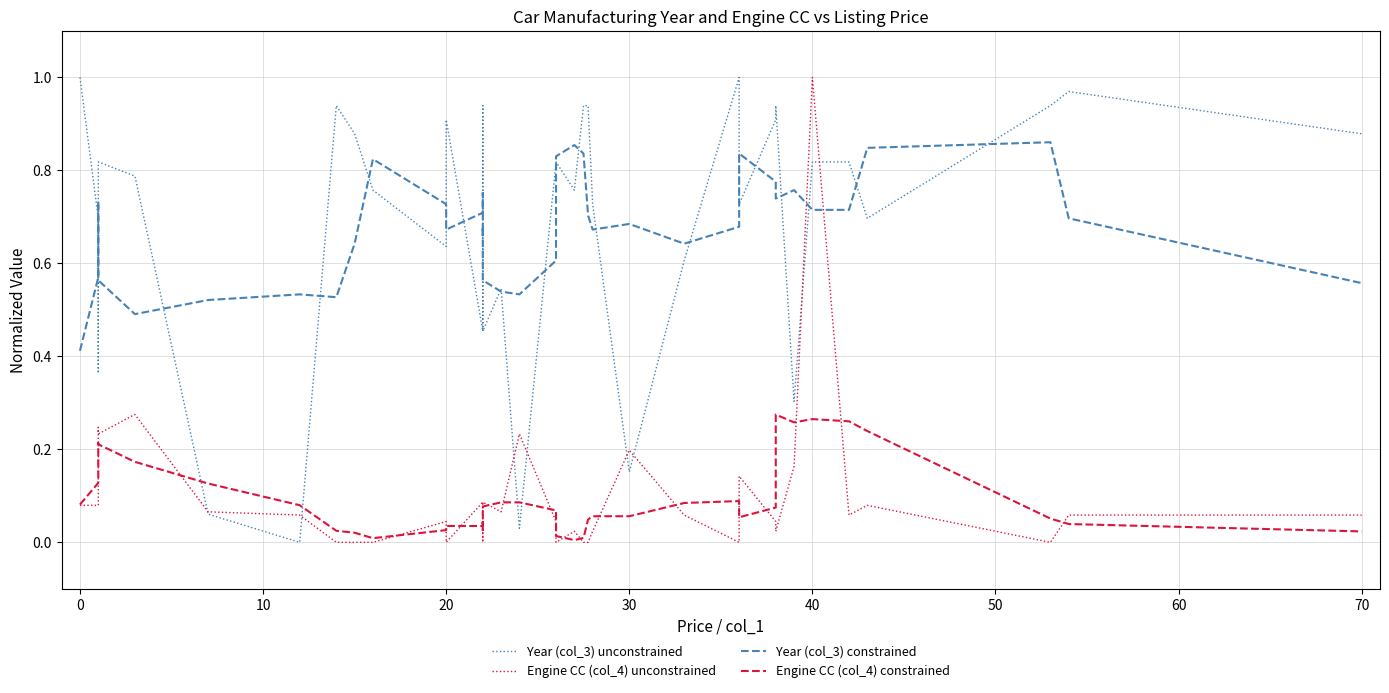

How many categories are shown in the chart?

40